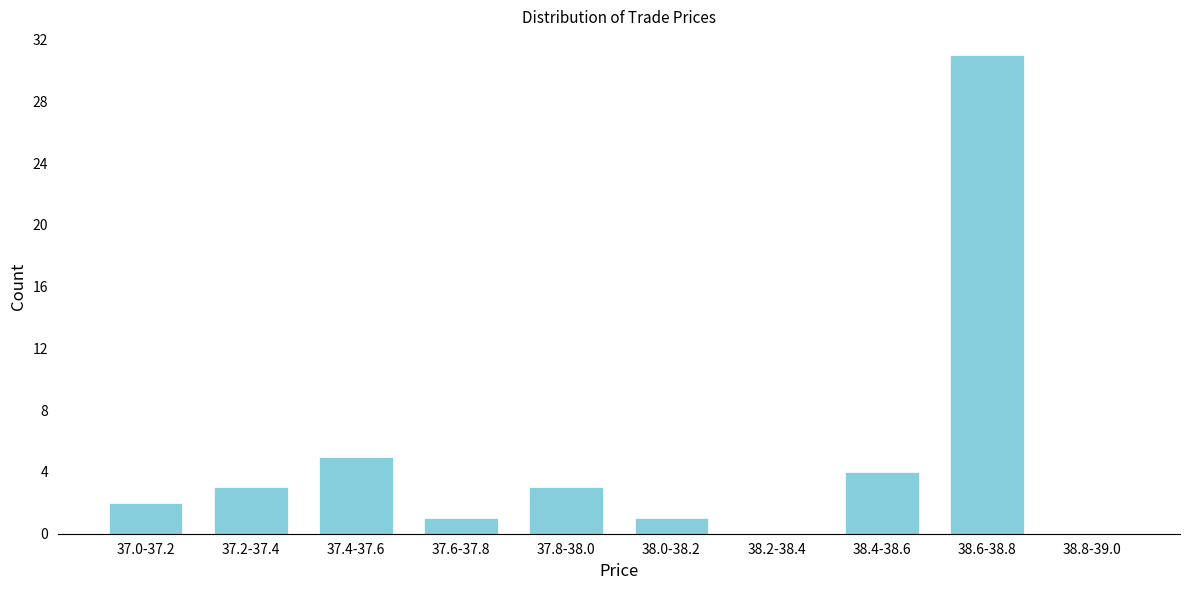

Reading left to right, extract all data points from this chart.

37.0-37.2=2	37.2-37.4=3	37.4-37.6=5	37.6-37.8=1	37.8-38.0=3	38.0-38.2=1	38.2-38.4=0	38.4-38.6=4	38.6-38.8=31	38.8-39.0=0